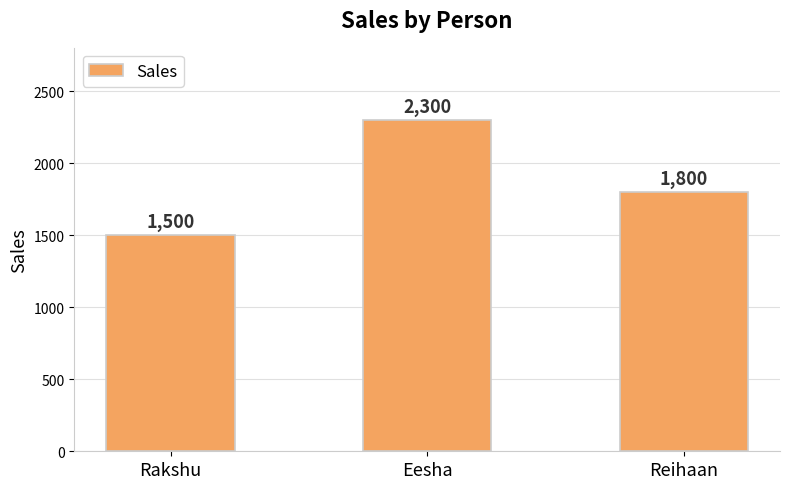

What is the value of the 3rd bar from the left?

1800